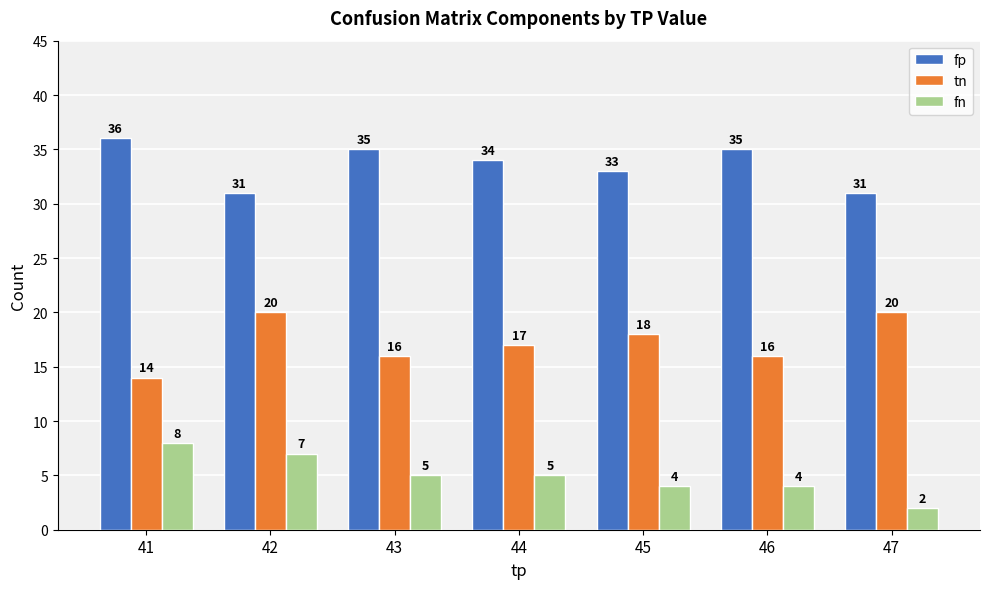

What is the difference between the tn values at 44 and 45?

1